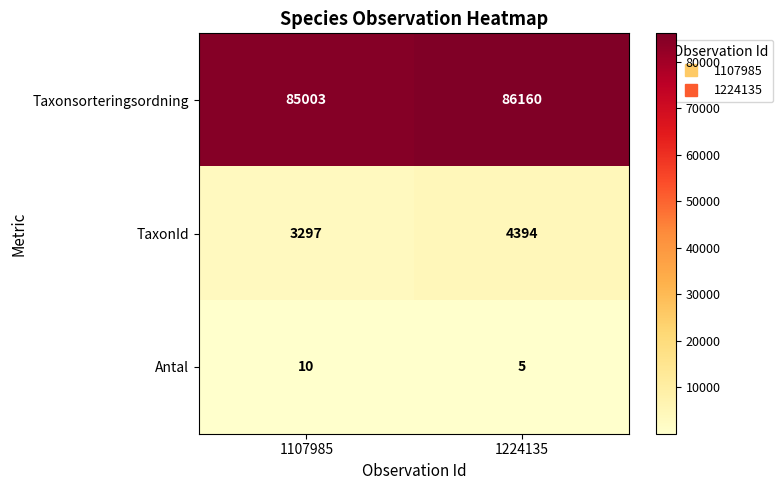

Reading left to right, transcribe all the data shown in this chart.

Taxonsorteringsordning: 1107985=85003	1224135=86160
TaxonId: 1107985=3297	1224135=4394
Antal: 1107985=10	1224135=5